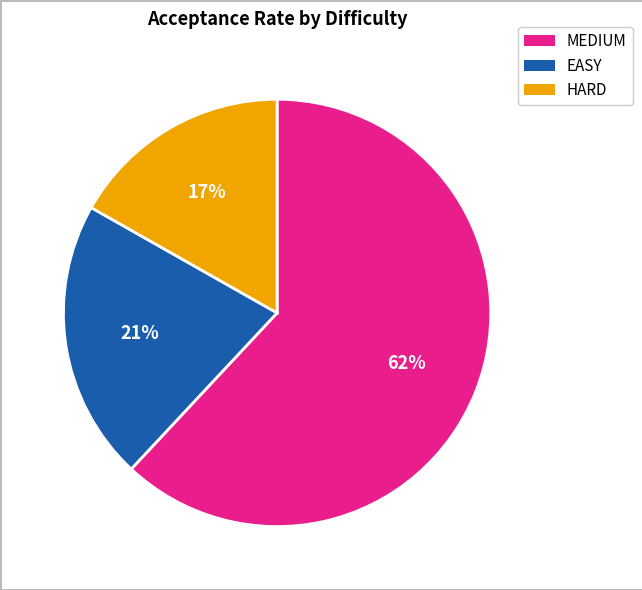

Count the number of slices in the pie.

3